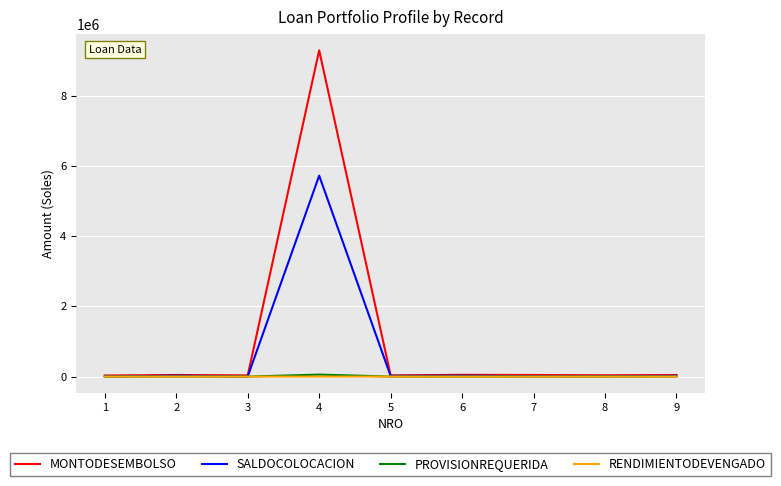

What are all the series names shown in the legend?

MONTODESEMBOLSO, SALDOCOLOCACION, PROVISIONREQUERIDA, RENDIMIENTODEVENGADO